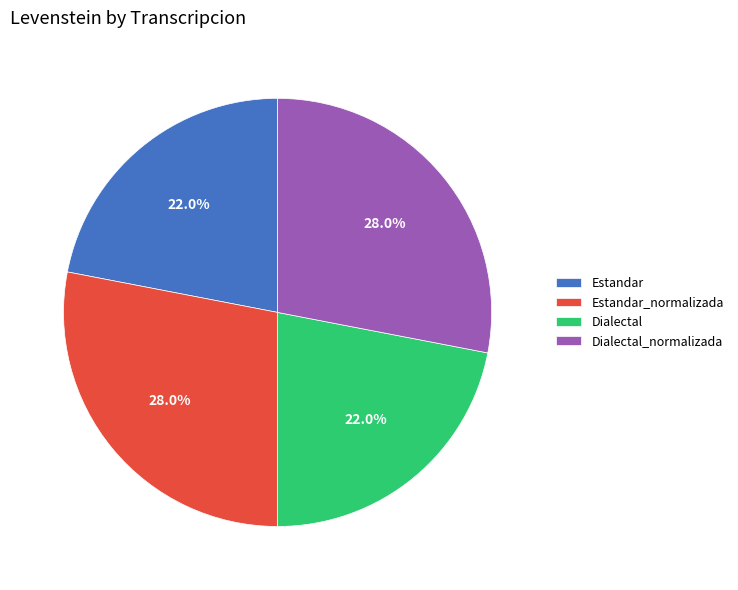

To the nearest percent, what is the average slice percentage?

25%